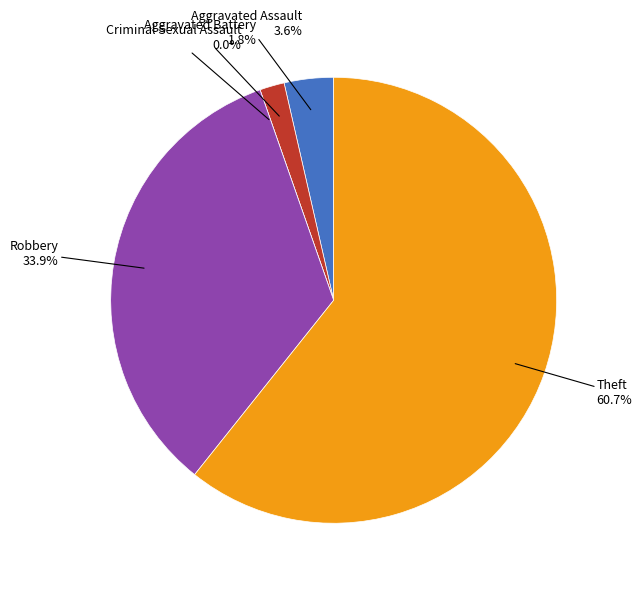

Does Criminal Sexual Assault represent more than half of the total?

No